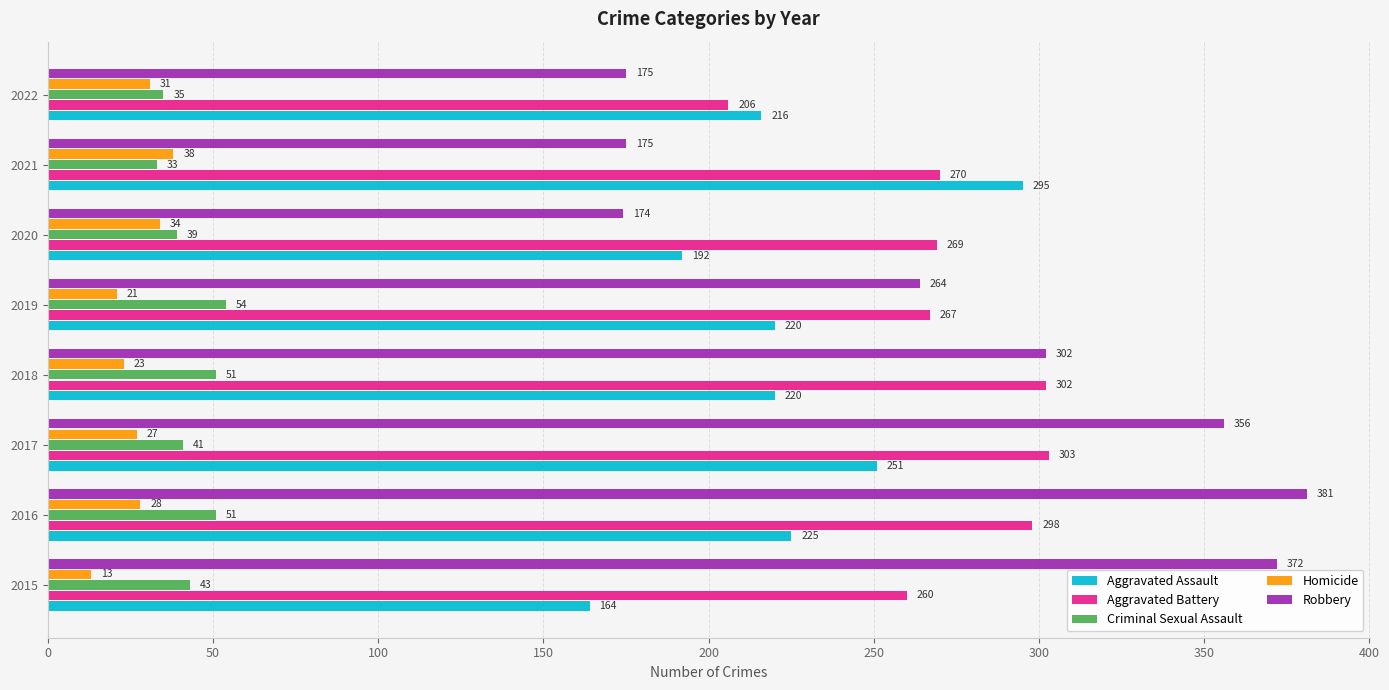

Rank the series by their maximum value, from lowest to highest.

Homicide, Criminal Sexual Assault, Aggravated Assault, Aggravated Battery, Robbery